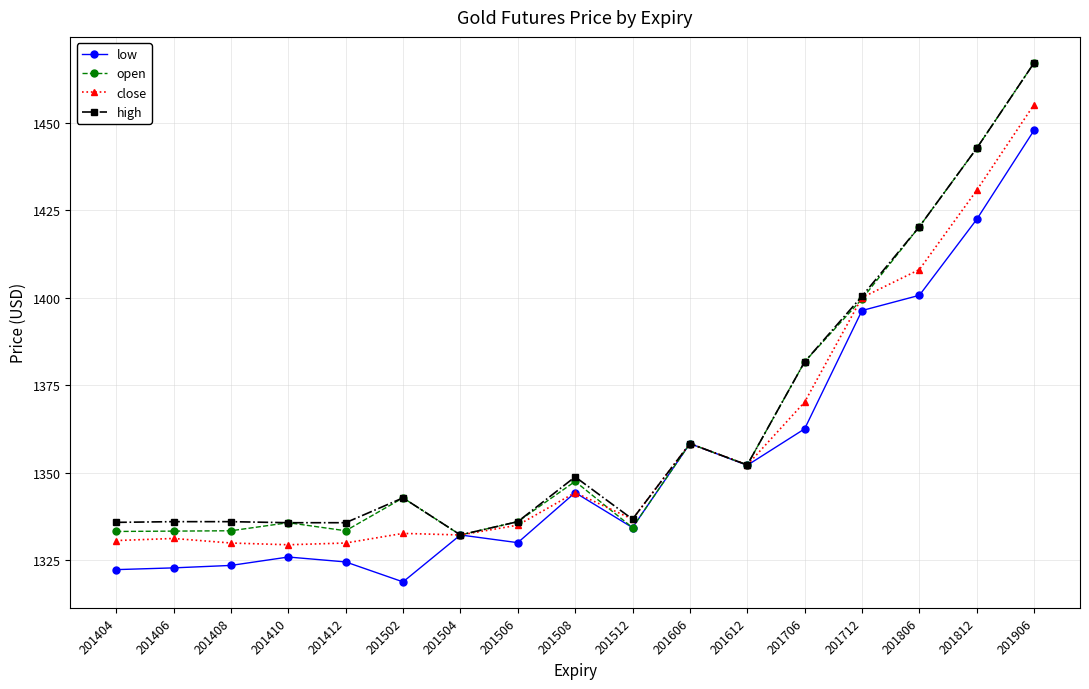

Where is high nearest to the value 1399?

201712